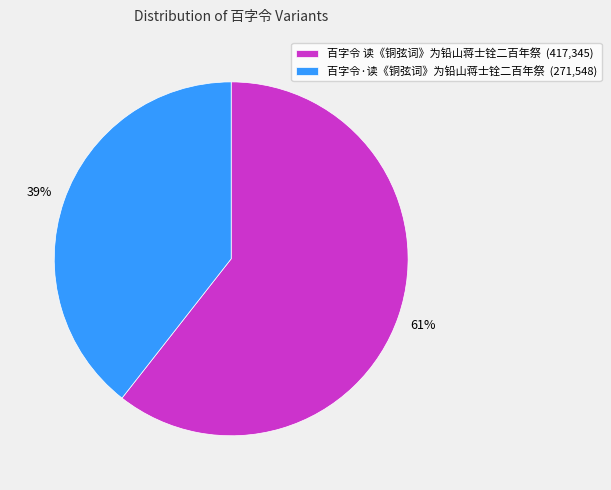

Combined, do 百字令 读《铜弦词》为铅山蒋士铨二百年祭 (417,345) and 百字令·读《铜弦词》为铅山蒋士铨二百年祭 (271,548) account for over 50%?

Yes